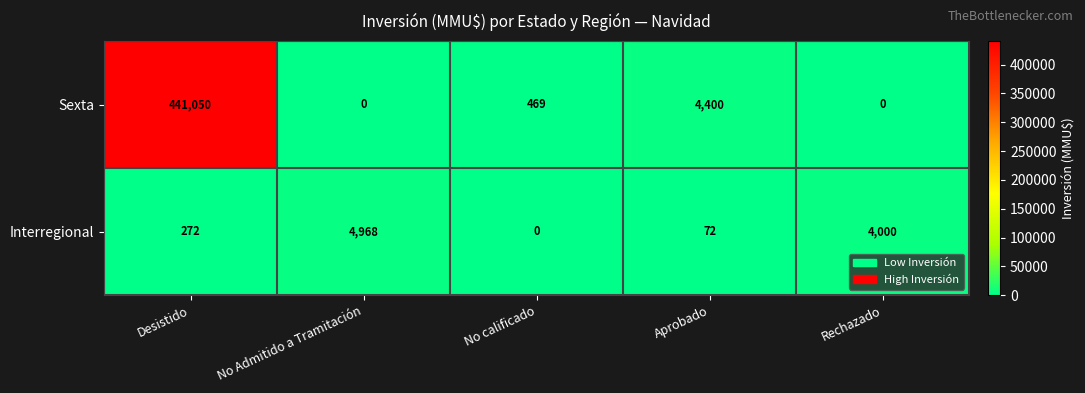

Reading right to left, what are all the values shown in this chart?

Sexta: 0	4400	469	0	441050
Interregional: 4000	72	0	4968	272